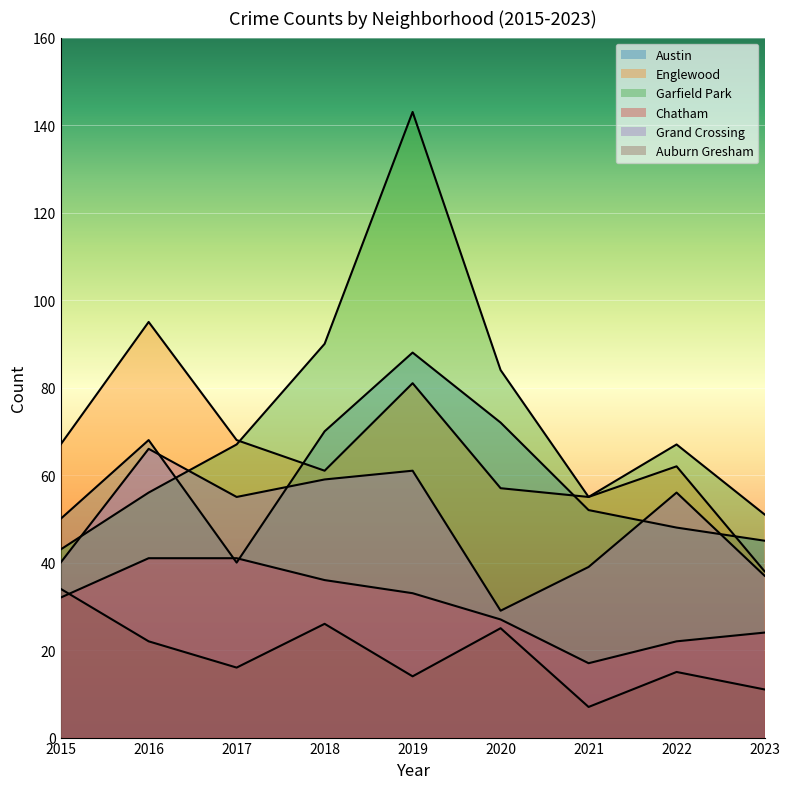

Reading left to right, extract all data points from this chart.

Austin: 2015=50	2016=68	2017=40	2018=70	2019=88	2020=72	2021=52	2022=48	2023=45
Englewood: 2015=67	2016=95	2017=68	2018=61	2019=81	2020=57	2021=55	2022=62	2023=38
Garfield Park: 2015=43	2016=56	2017=67	2018=90	2019=143	2020=84	2021=55	2022=67	2023=51
Chatham: 2015=32	2016=41	2017=41	2018=36	2019=33	2020=27	2021=17	2022=22	2023=24
Grand Crossing: 2015=40	2016=66	2017=55	2018=59	2019=61	2020=29	2021=39	2022=56	2023=37
Auburn Gresham: 2015=34	2016=22	2017=16	2018=26	2019=14	2020=25	2021=7	2022=15	2023=11